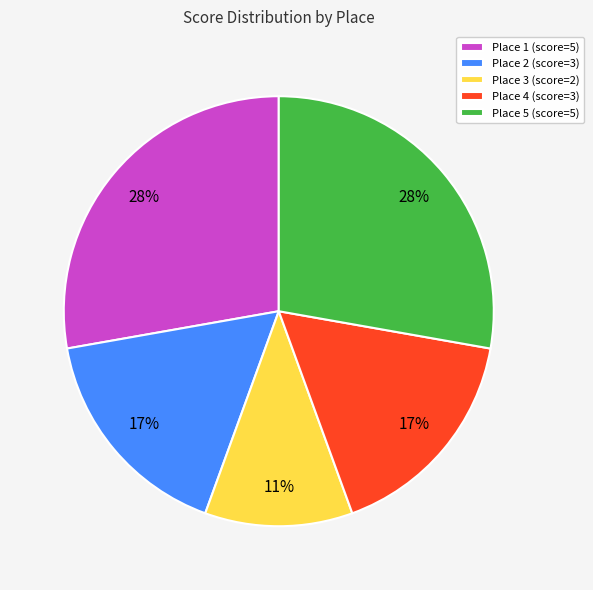

Do Place 2 (score=3) and Place 3 (score=2) together represent more than half of the pie?

No